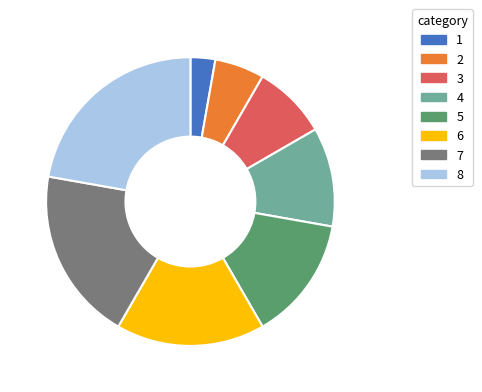

Does any single category account for the majority?

No